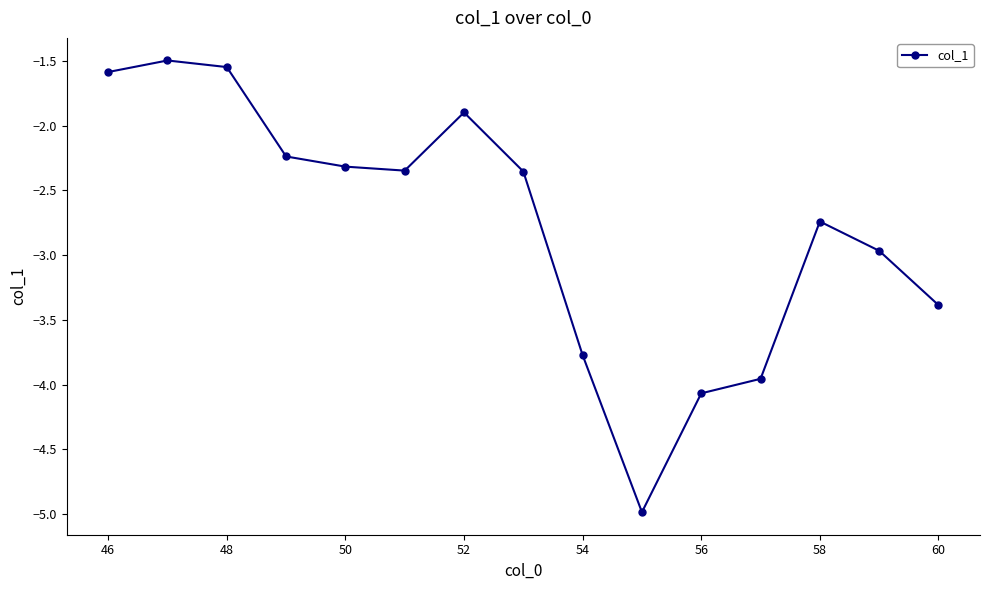

What is the sum of all values?

-41.7